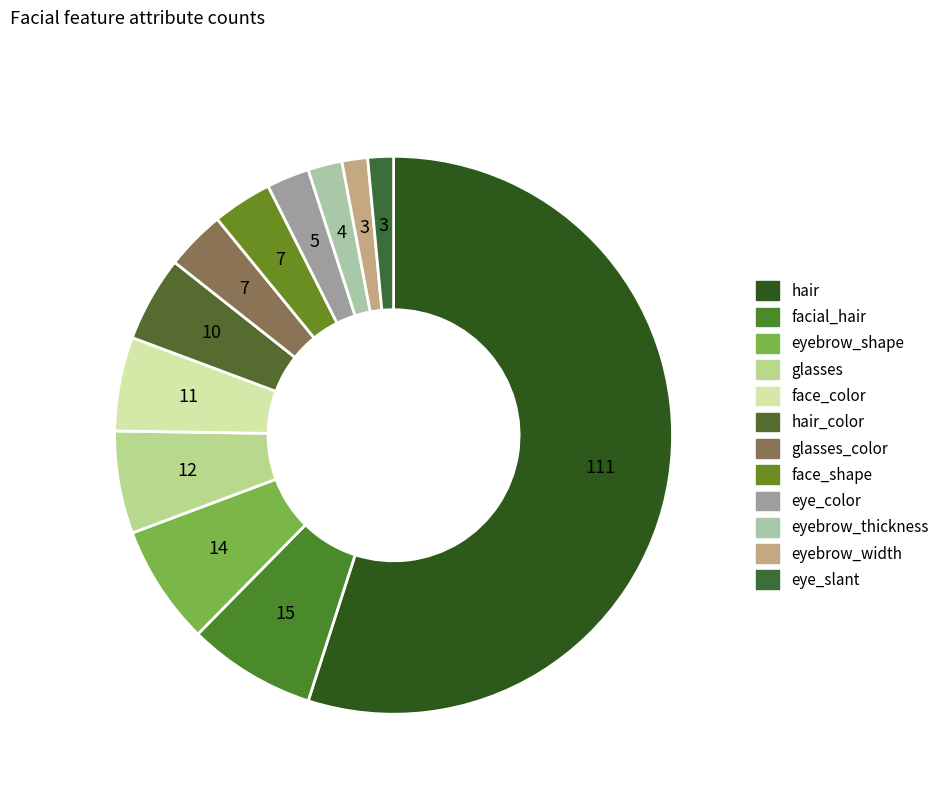

Is it true that facial_hair is 7% of the pie?

True